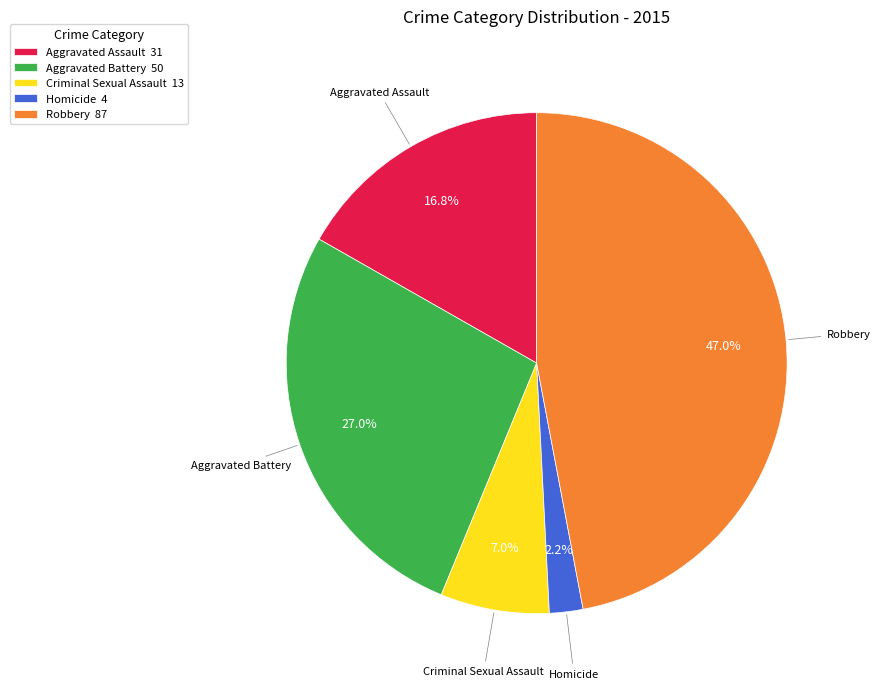

Rank the categories by value from highest to lowest.

Robbery, Aggravated Battery, Aggravated Assault, Criminal Sexual Assault, Homicide